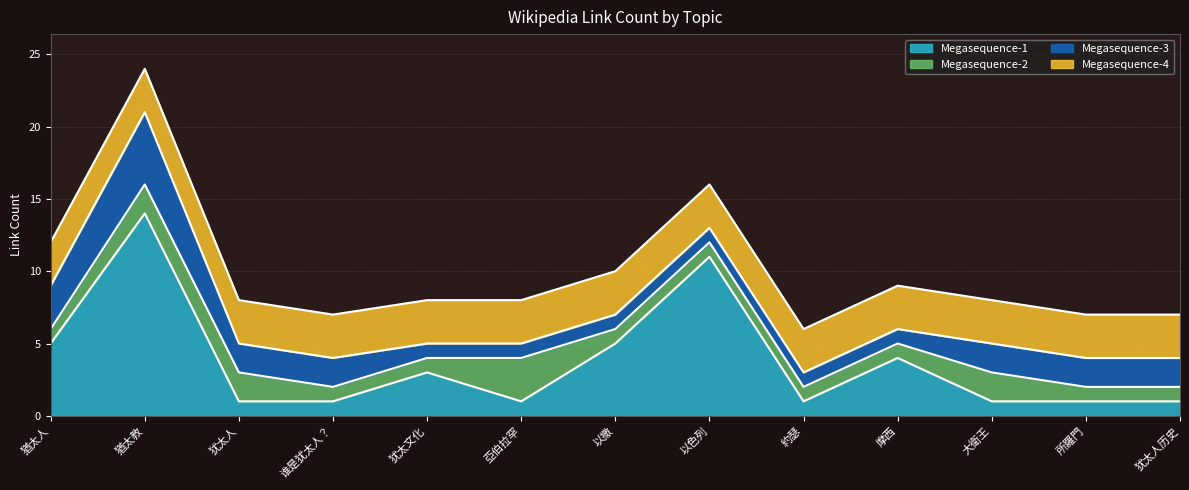

Which series changed the most between 犹太人 and 大衛王?

Megasequence-1